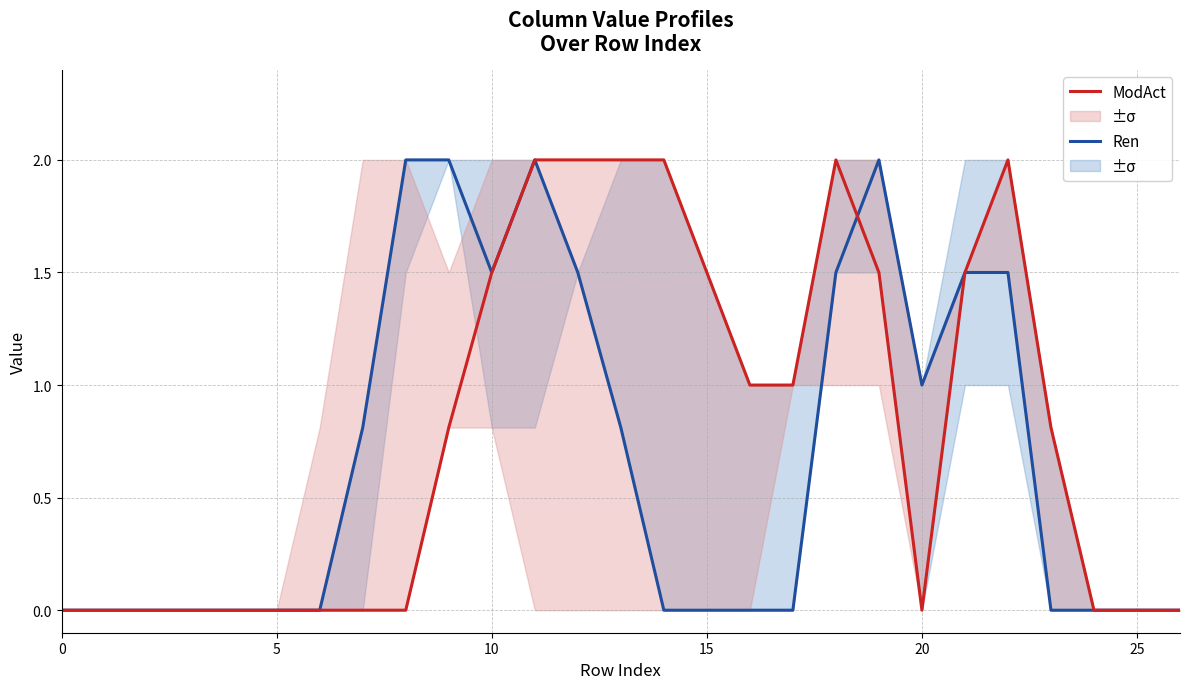

Count the number of categories in the chart.

27